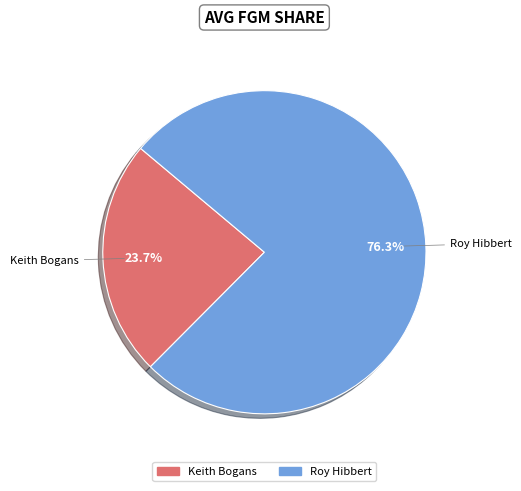

What percentage is the Roy Hibbert slice, to the nearest percent?

76%